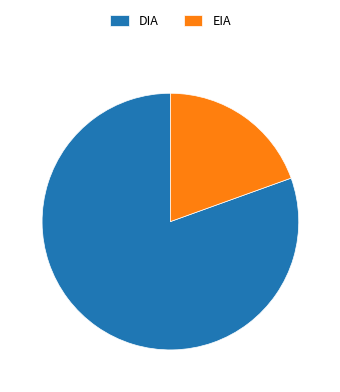

Which category has the biggest portion of the pie?

DIA